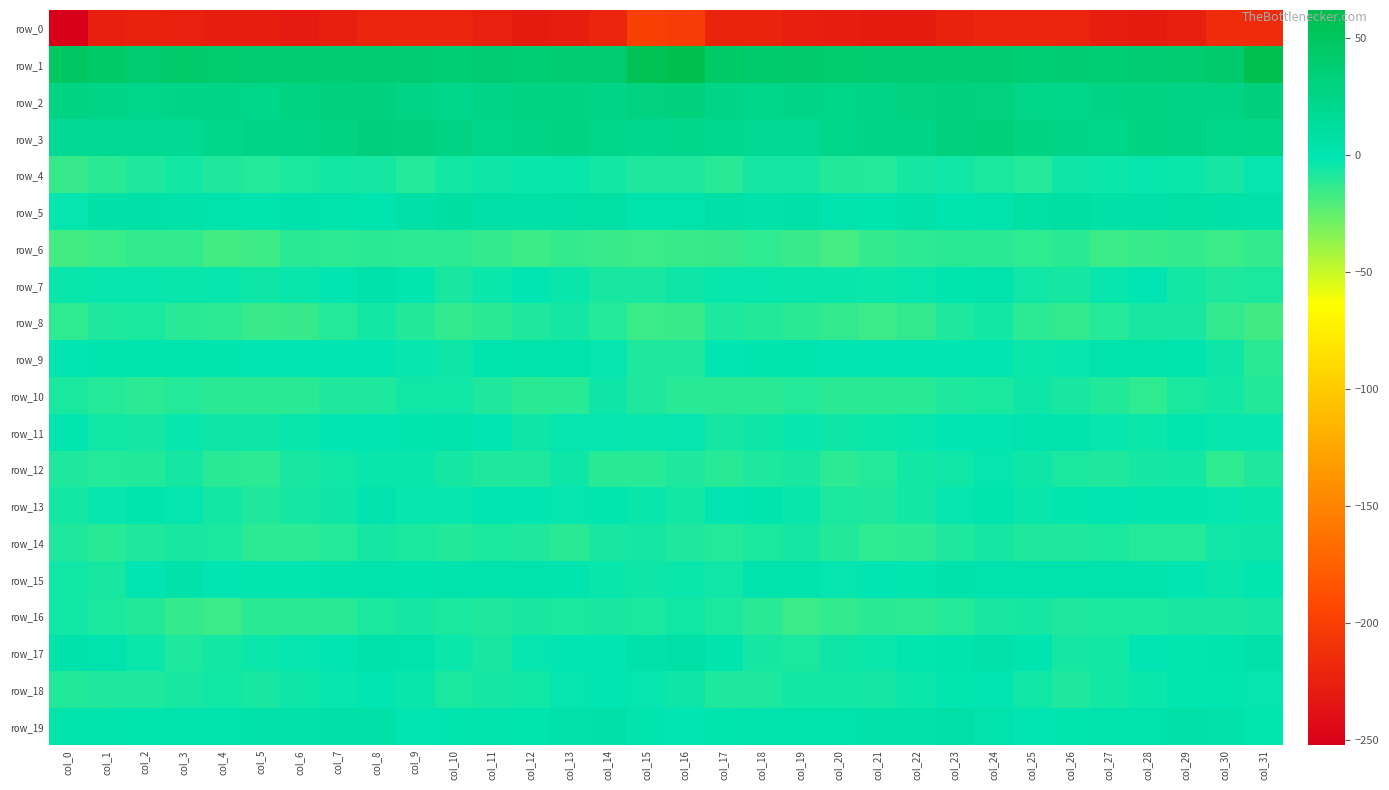

Is the value of row_10 at col_14 greater than the value of row_5 at col_8?

No